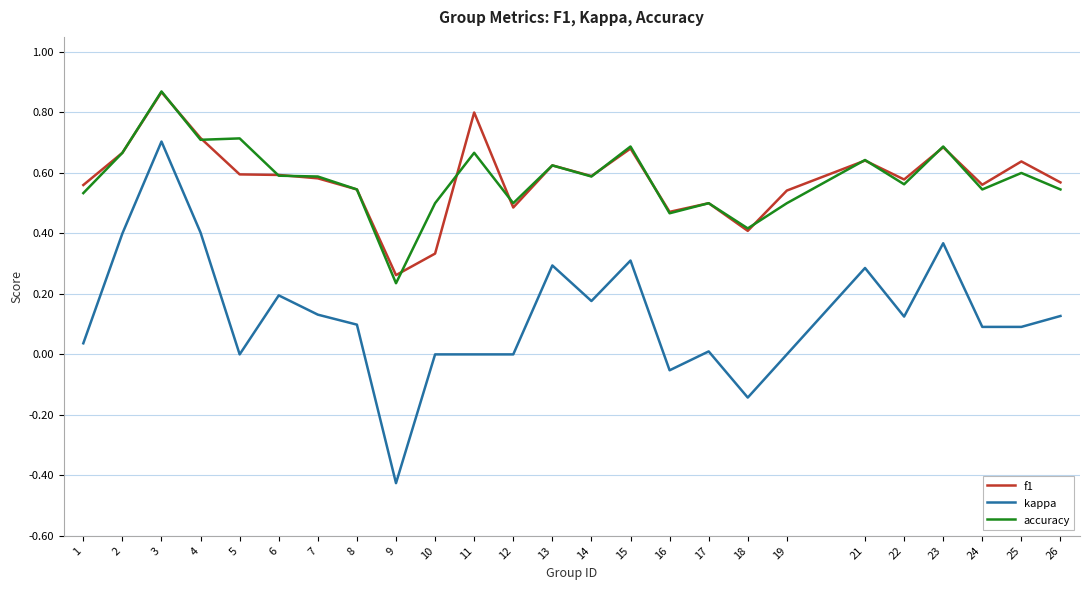

Is it true that accuracy equals 0.3 at 10?

False